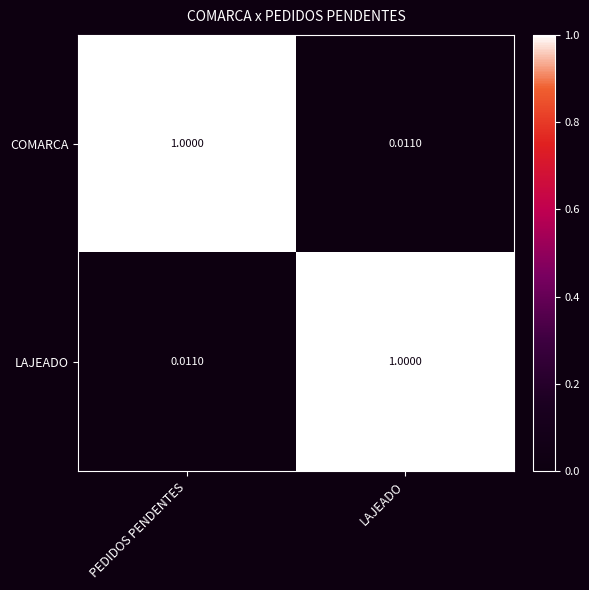

Rank the series at PEDIDOS PENDENTES from lowest to highest value.

LAJEADO, COMARCA